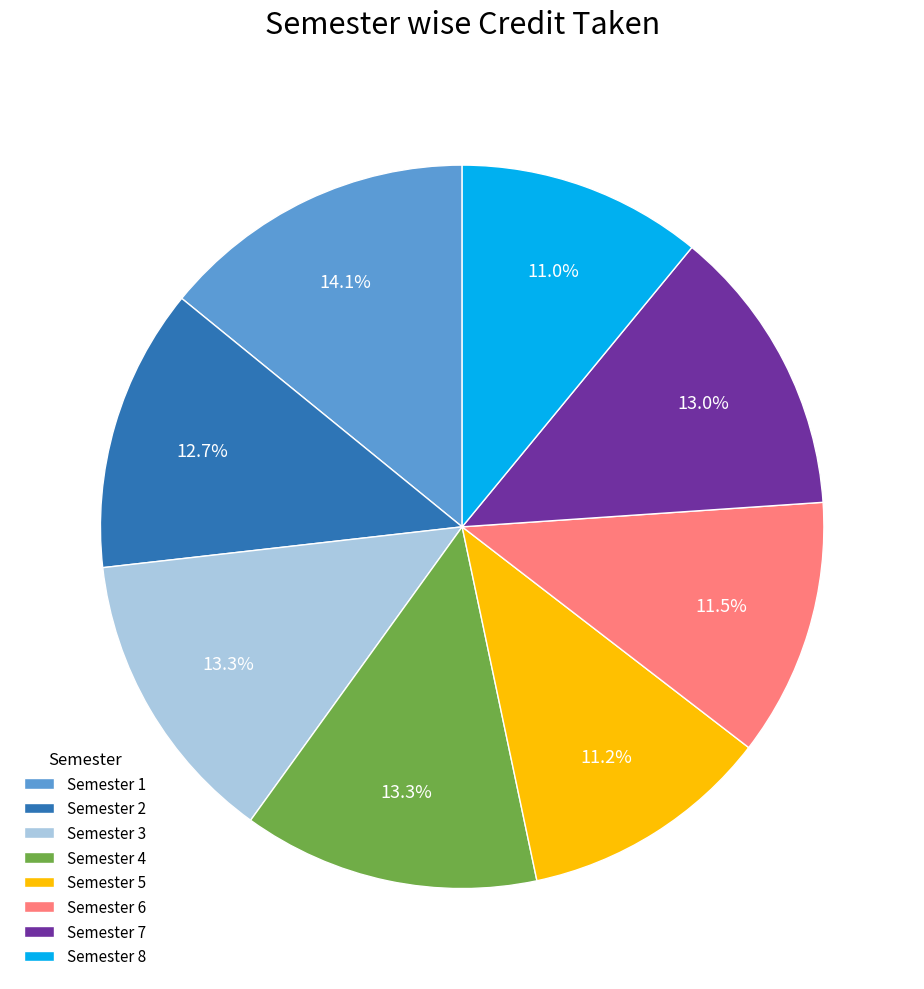

The Semester 5 slice represents 11% of the pie. True or false?

True